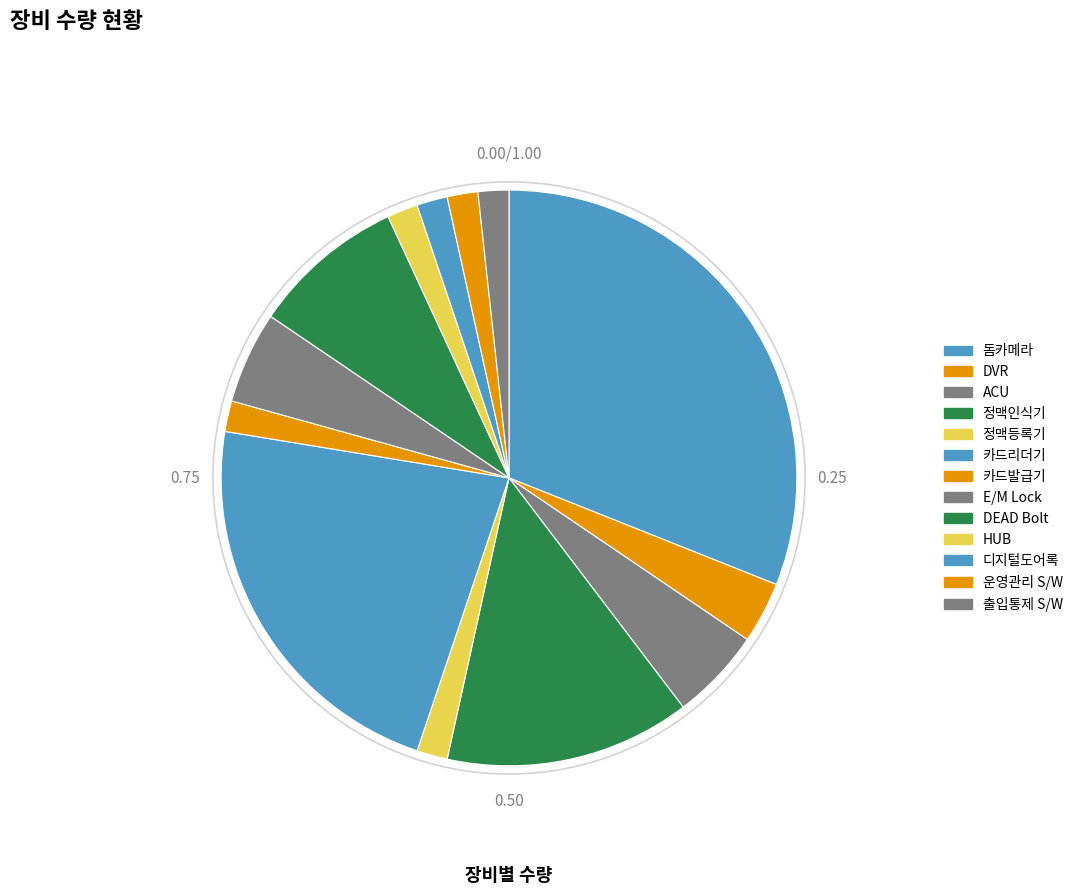

To the nearest percent, what is the combined percentage of E/M Lock and DVR?

9%